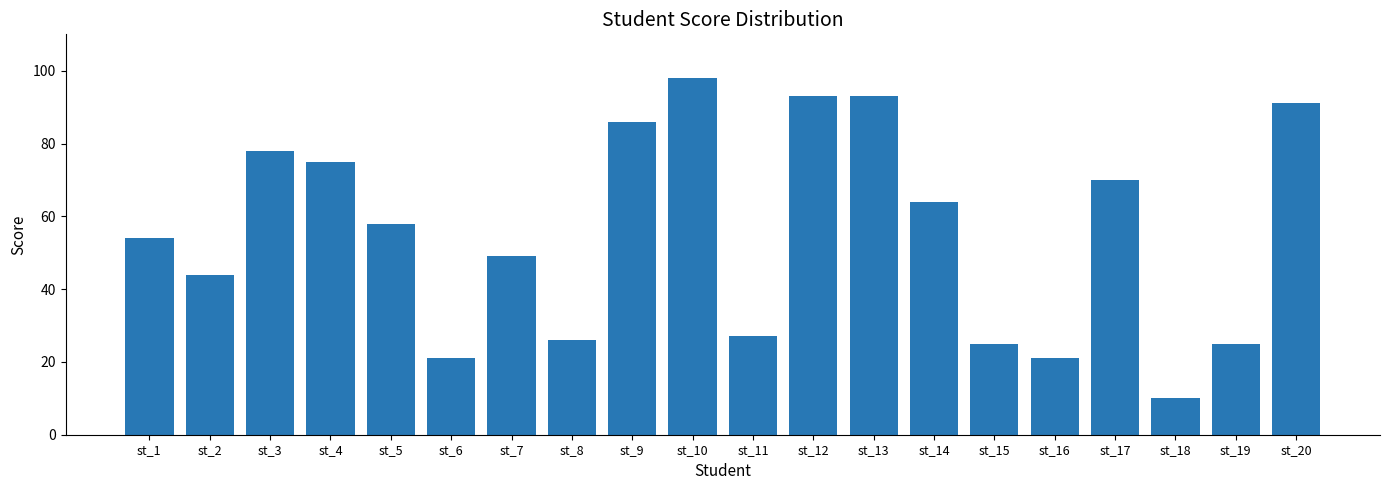

Reading left to right, what are all the values shown in this chart?

54	44	78	75	58	21	49	26	86	98	27	93	93	64	25	21	70	10	25	91